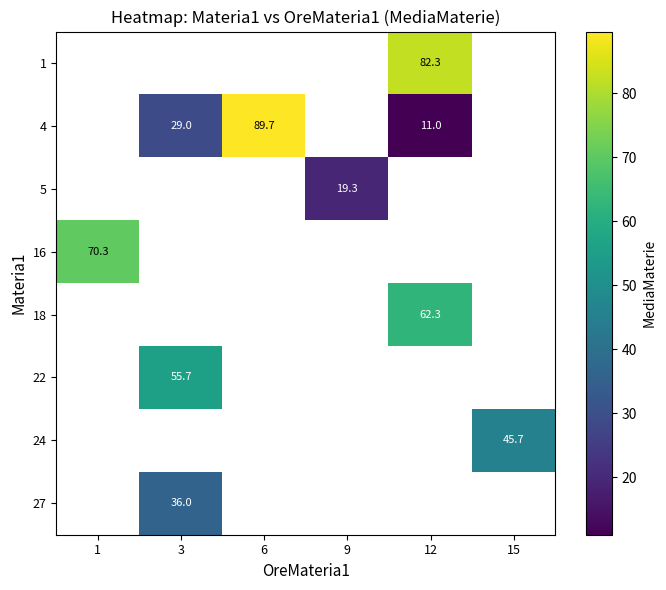

Is the value of 22 at 3 greater than the value of 4 at 3?

Yes